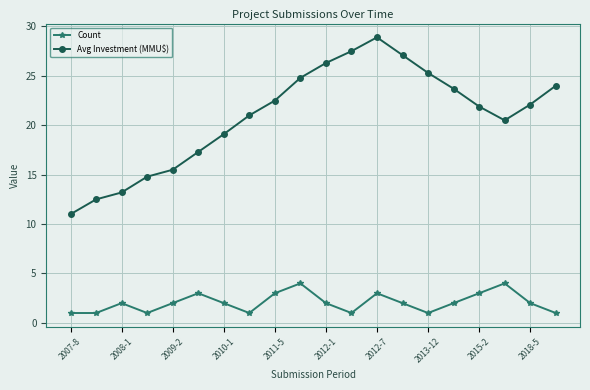

Which series has the largest range (max minus min)?

Avg Investment (MMU$)